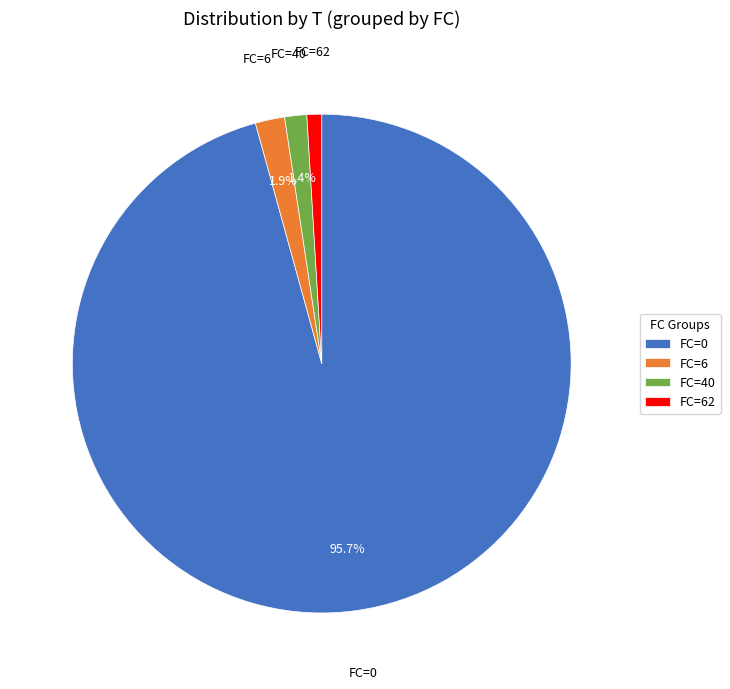

How many slices are in this pie chart?

4